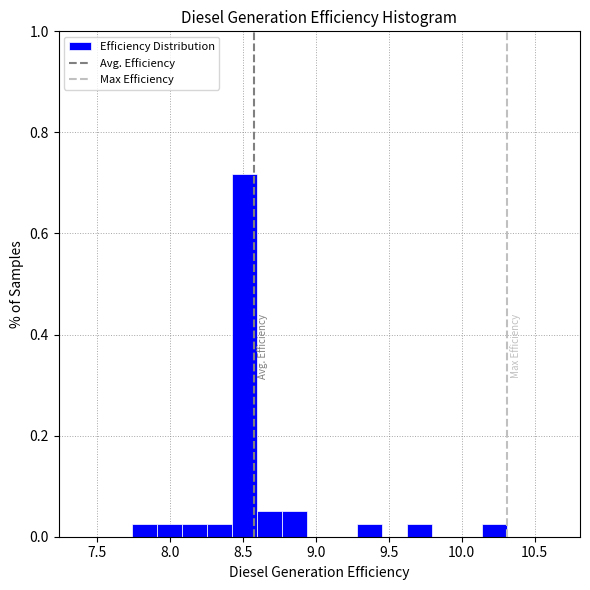

Around what value on the x-axis is the tallest bar? Give the approximate position of its centre, as read against the axis.

8.50